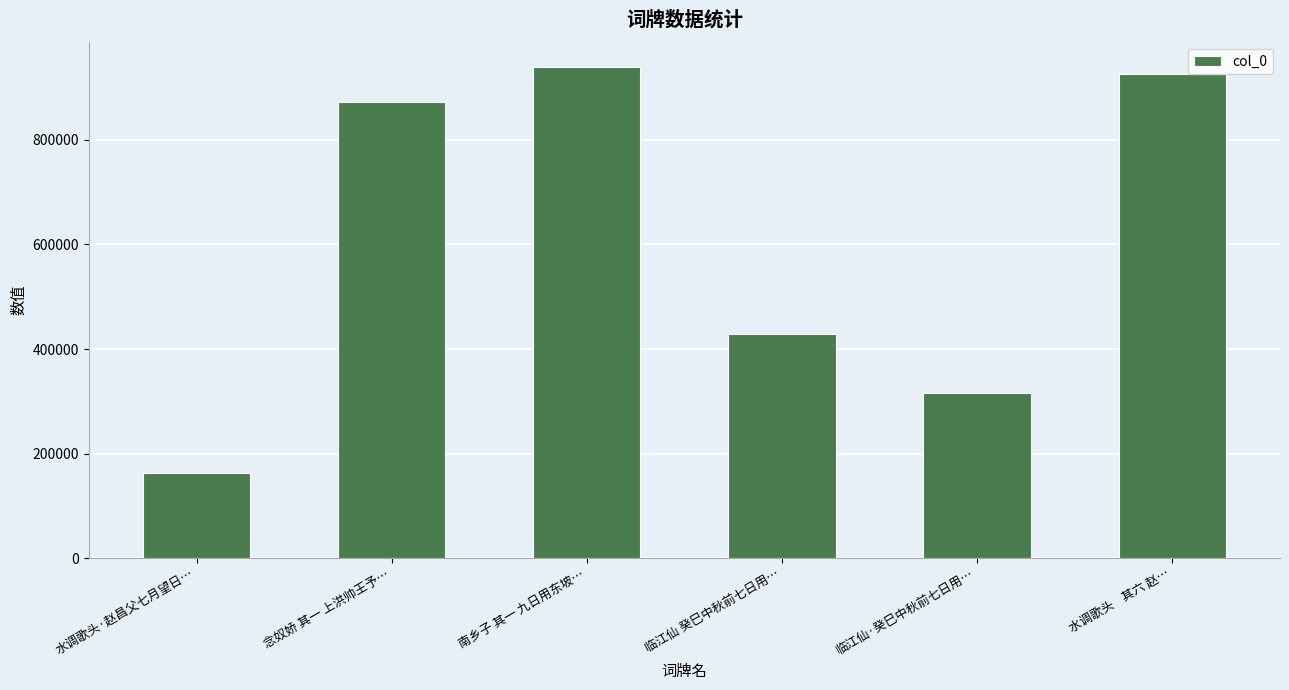

What is the minimum value shown in the chart?

161760